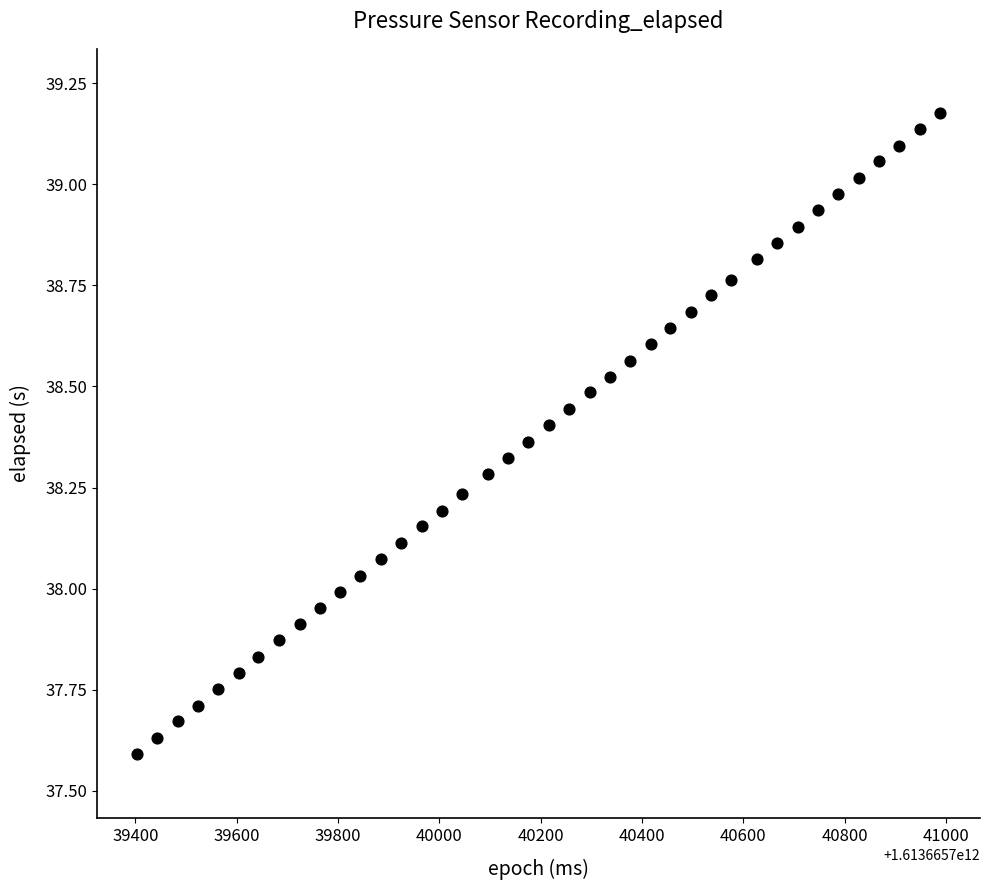

What is the range of Y values (max minus min)?

1.6